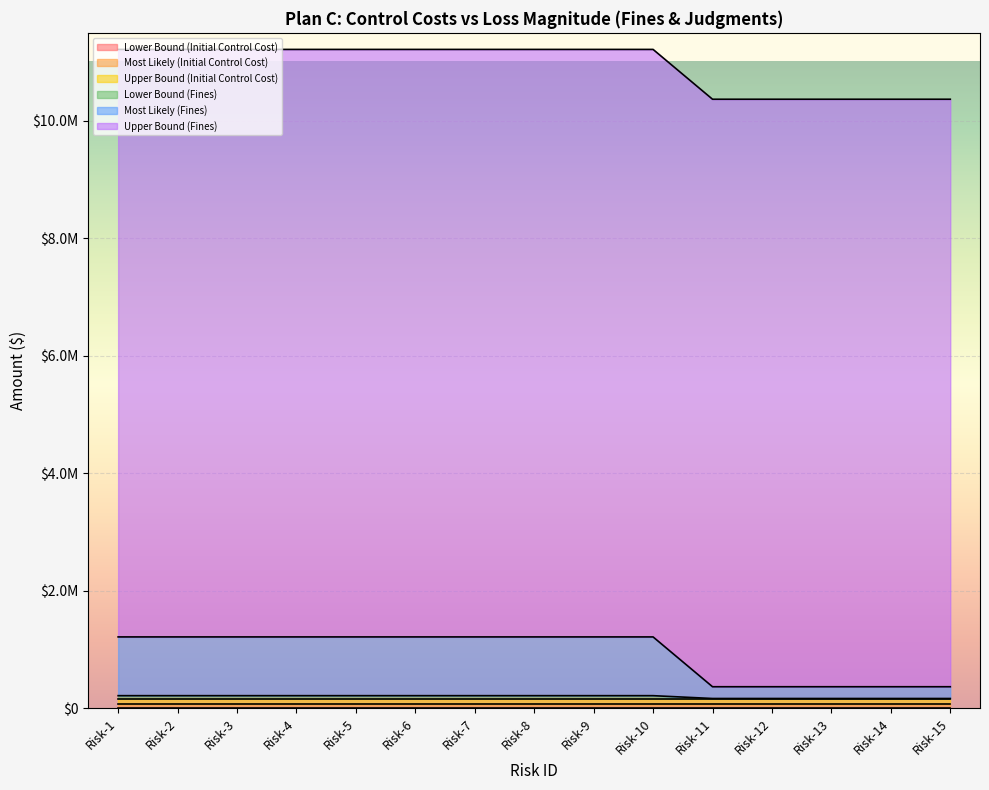

True or false: Lower Bound (Initial Control Cost) and Most Likely (Fines) cross at least once.

False